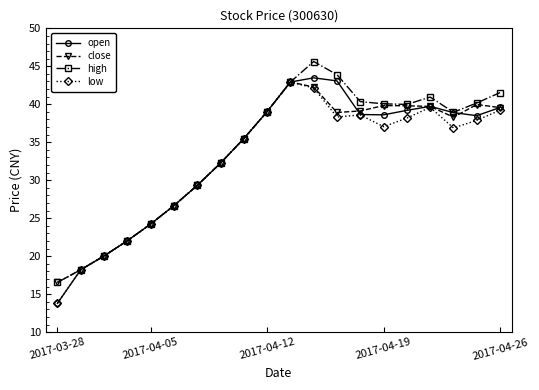

At how many categories does at least one series exceed 33?

12